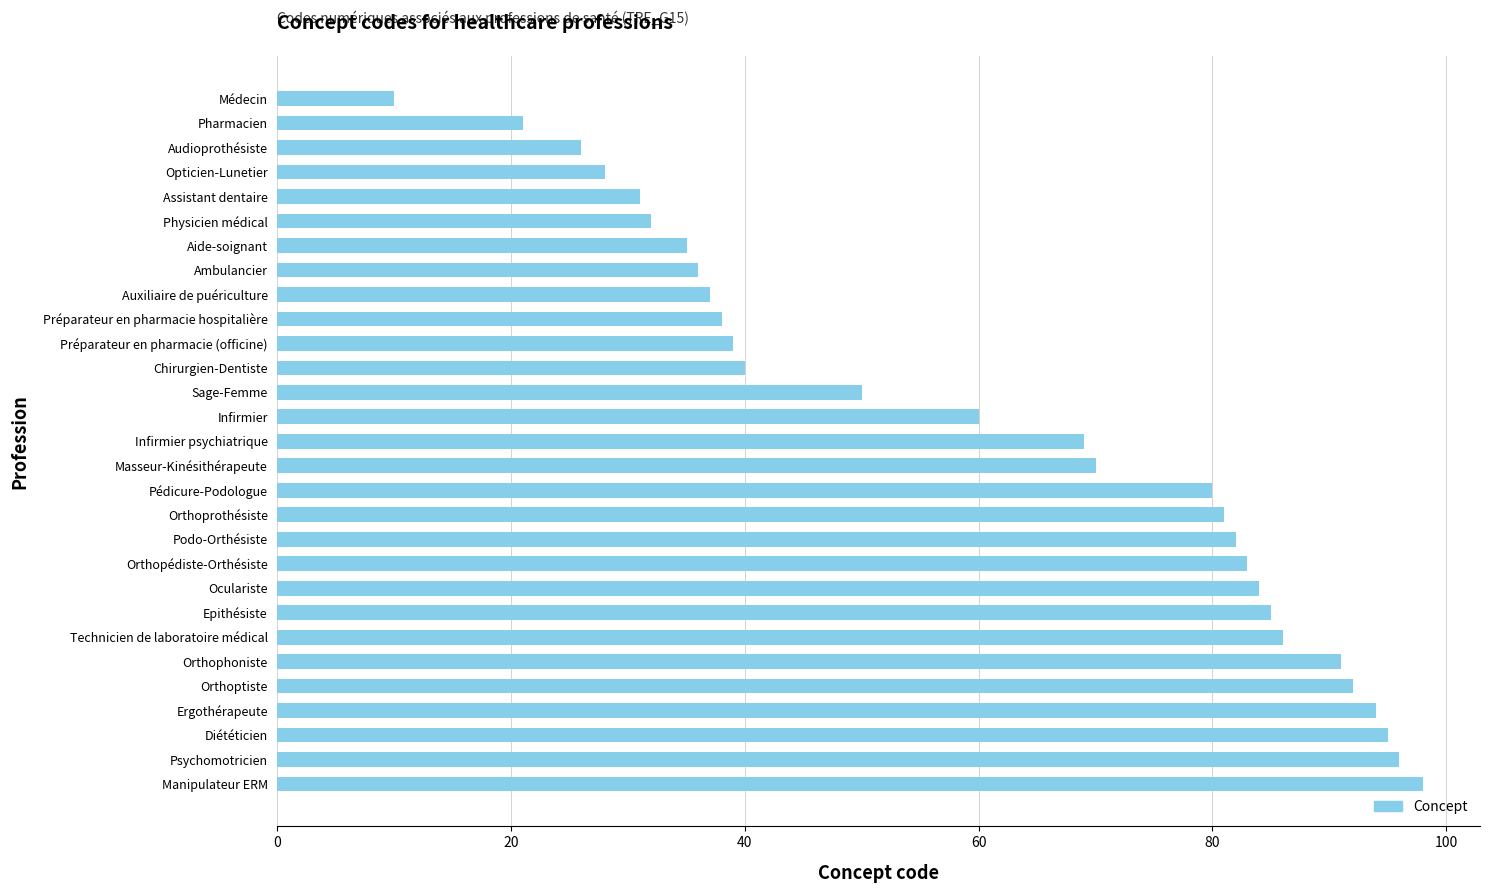

How many bars are there in total?

29